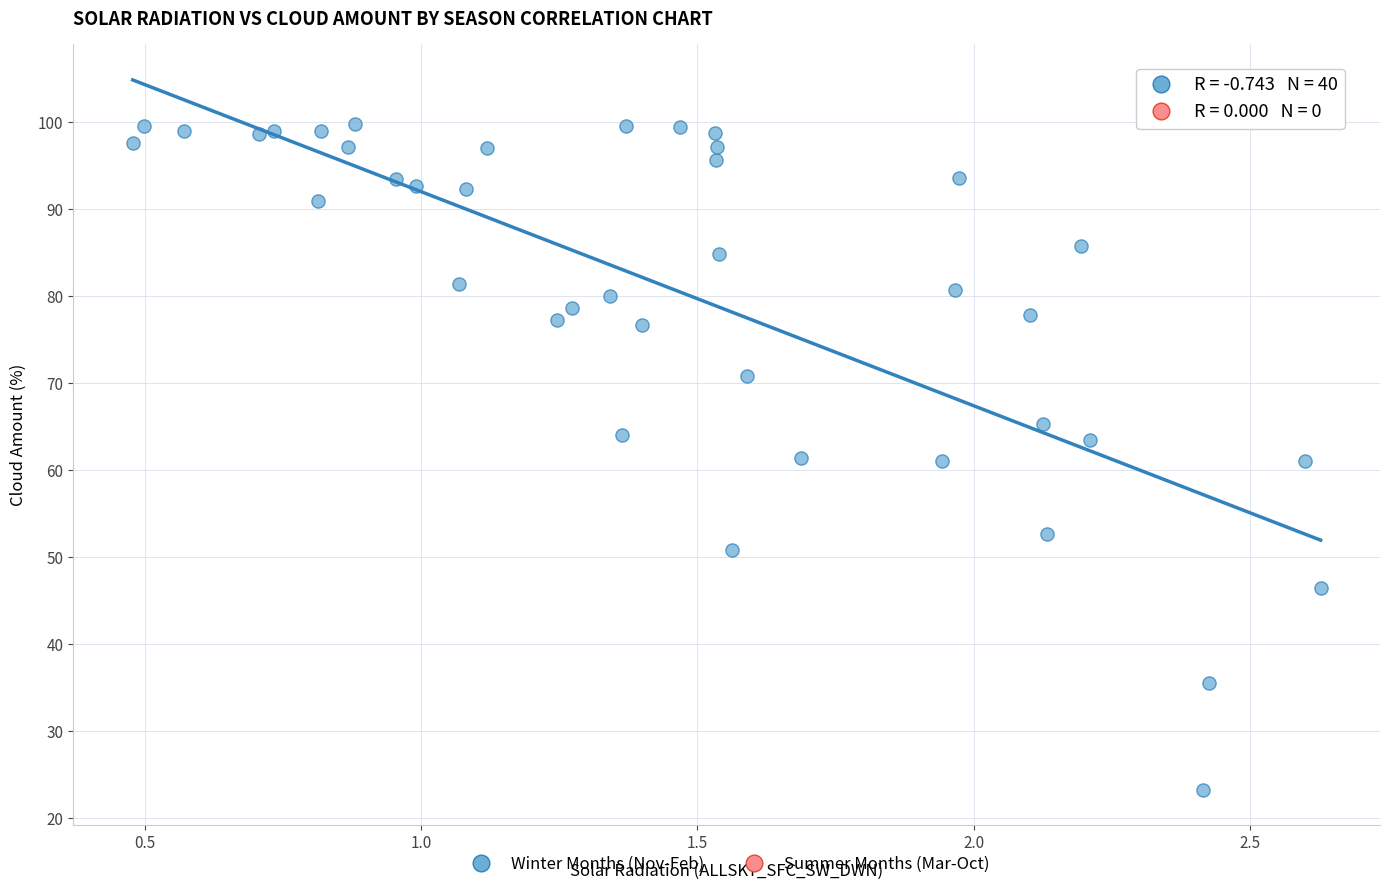

What is the range of X values (max minus min)?

2.1